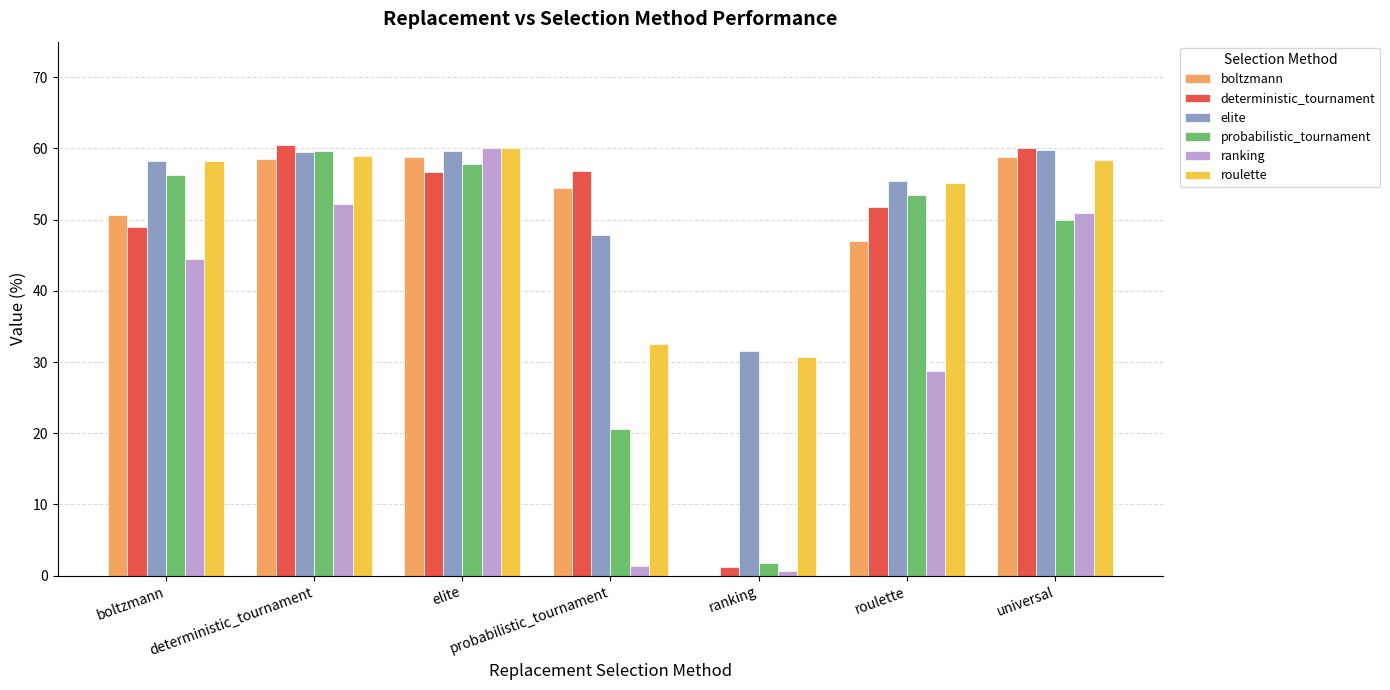

Count the number of data series in this chart.

6